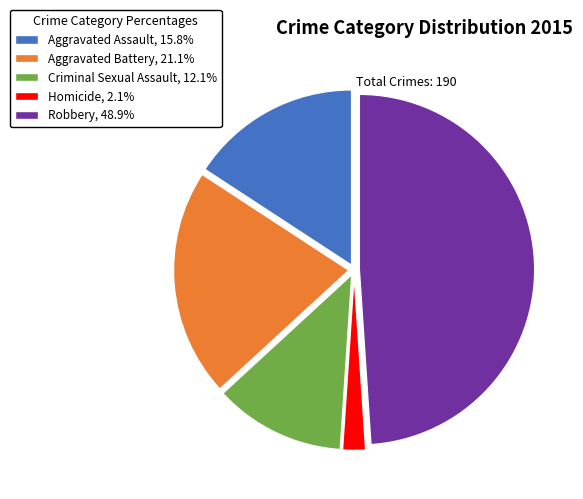

Is it true that Criminal Sexual Assault is 12% of the pie?

True